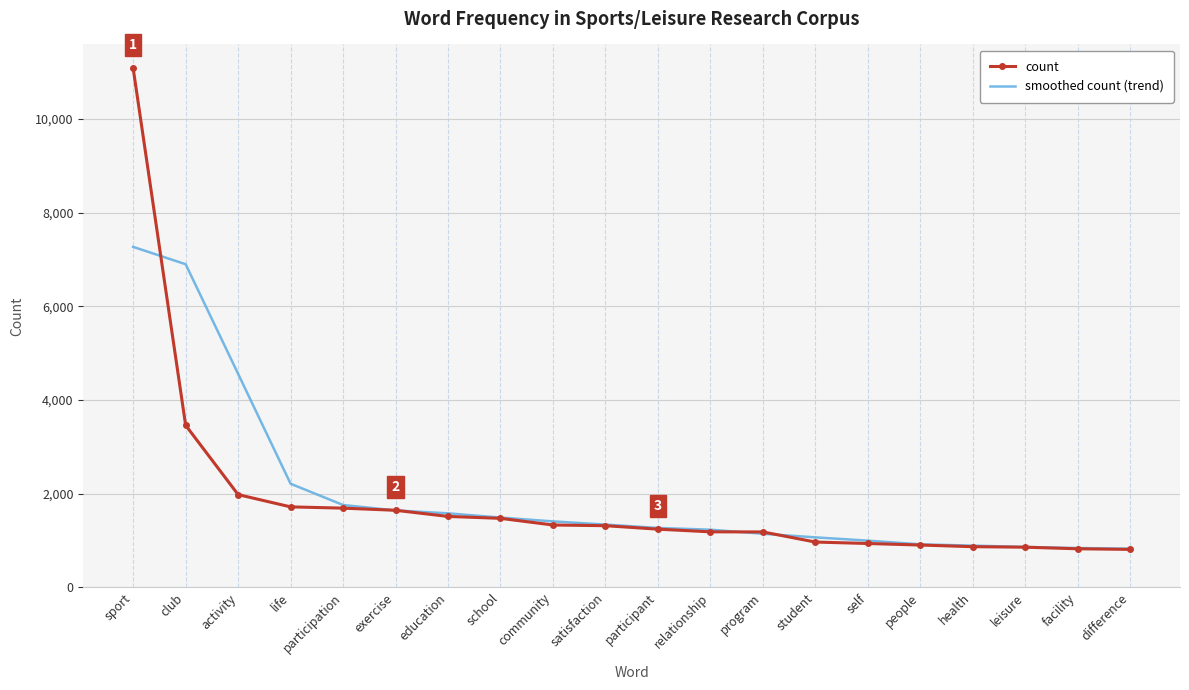

Which series changed the most between sport and facility?

count